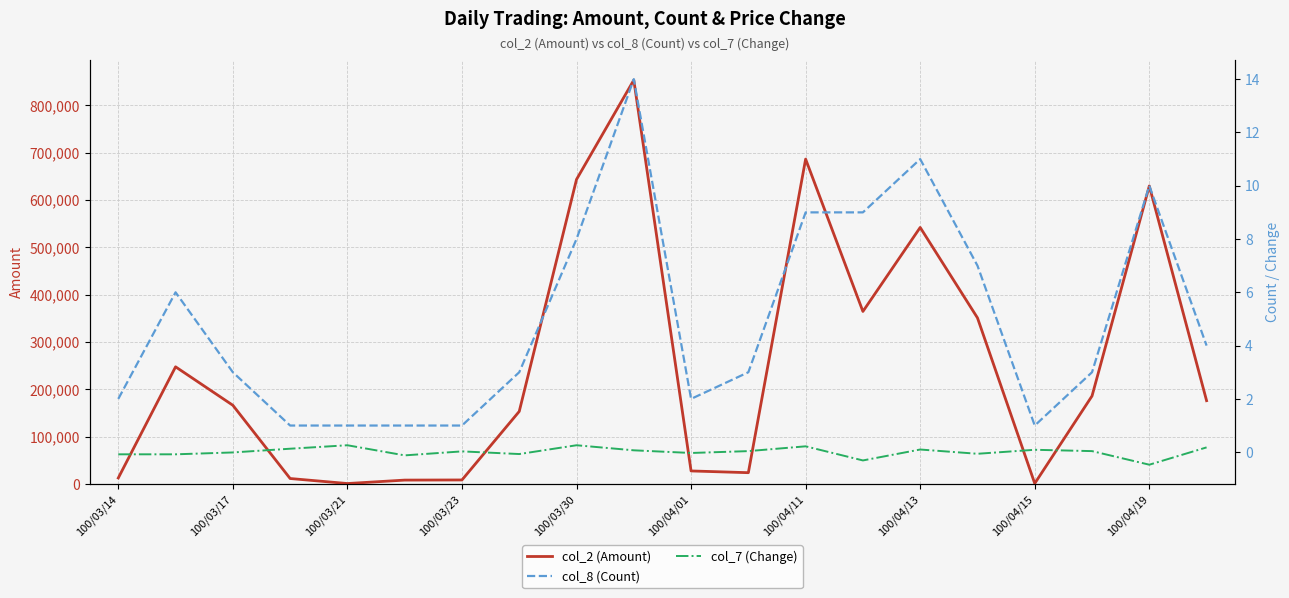

How many interior local valleys does the col_7 (Change) series have?

6